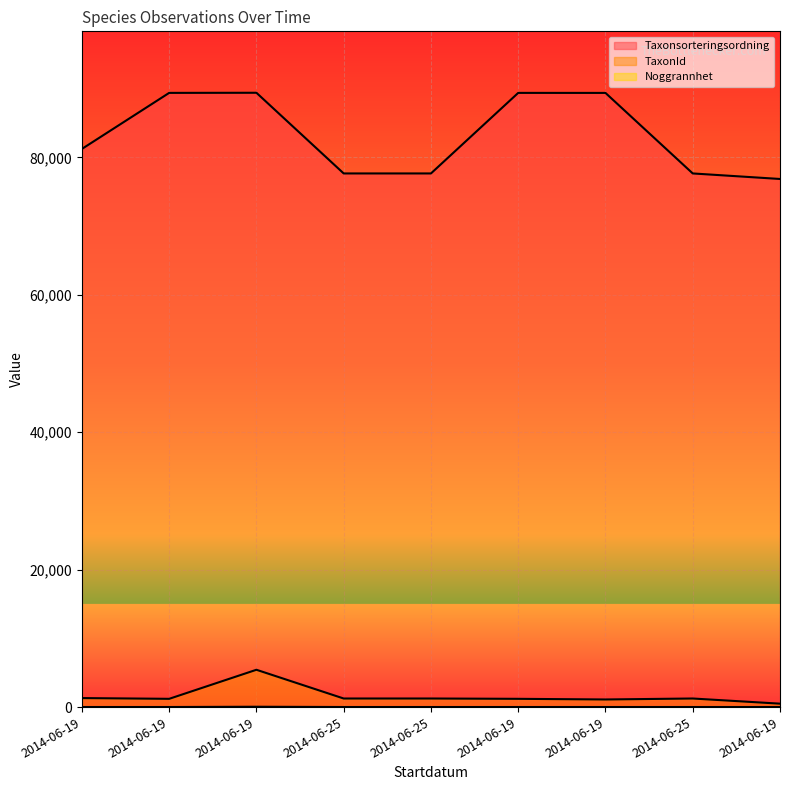

What is the label of the 8th point from the right?

2014-06-19